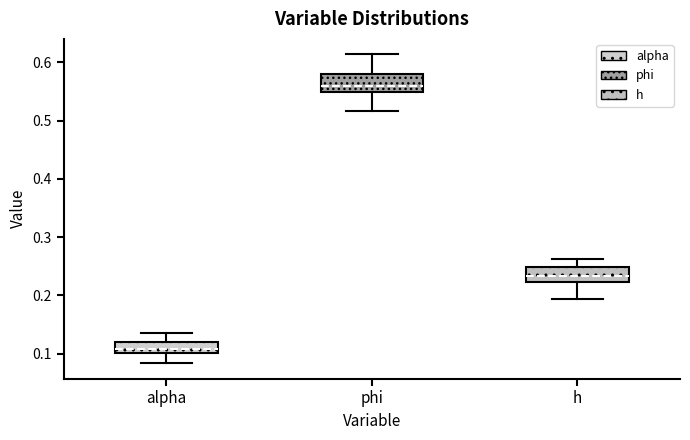

Reading left to right, transcribe this box plot: for each box, give where its median line is, the range the box spans, and where its two whiskers end, as read against the y-axis. The values are not printed on the chart, so give them approximately, as read against the axis.

alpha: median 0.11, box 0.10 to 0.12, whiskers 0.08 to 0.14
phi: median 0.56, box 0.55 to 0.58, whiskers 0.52 to 0.61
h: median 0.23, box 0.22 to 0.25, whiskers 0.19 to 0.26